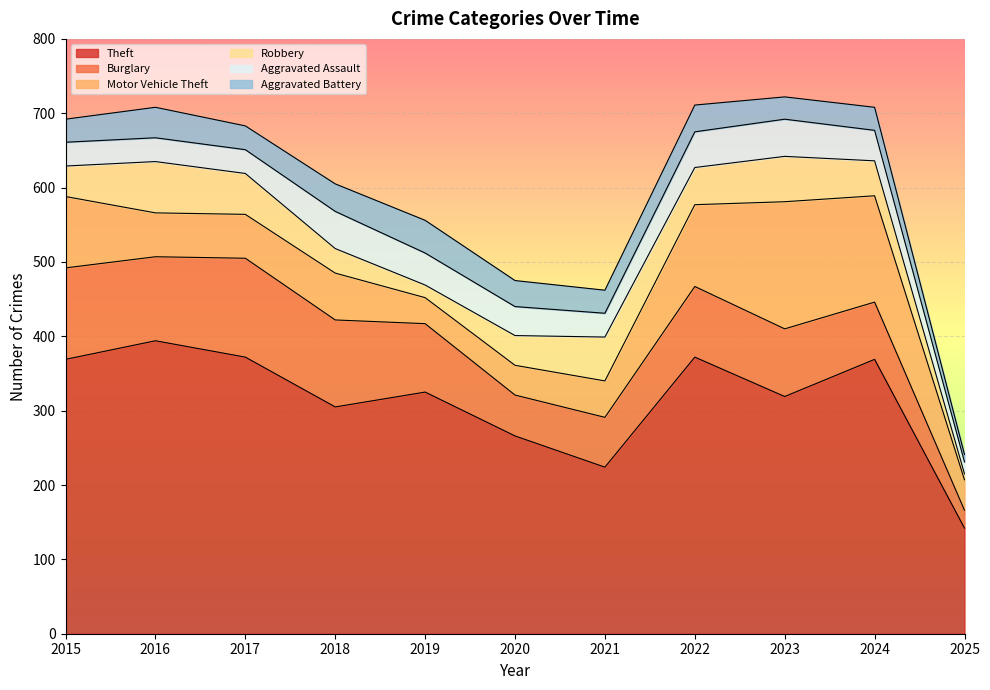

What is the spread (max minus min) of values at 2019?

308